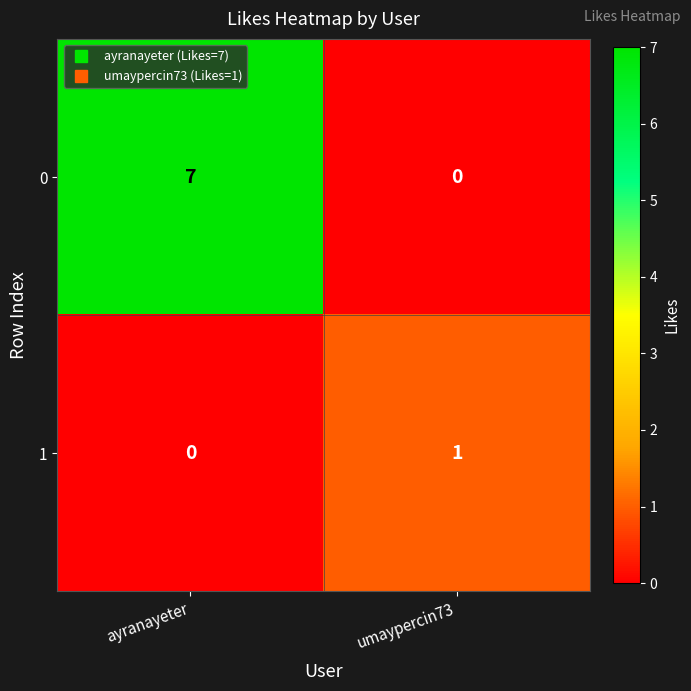

What is the sum of all 0 values?

7